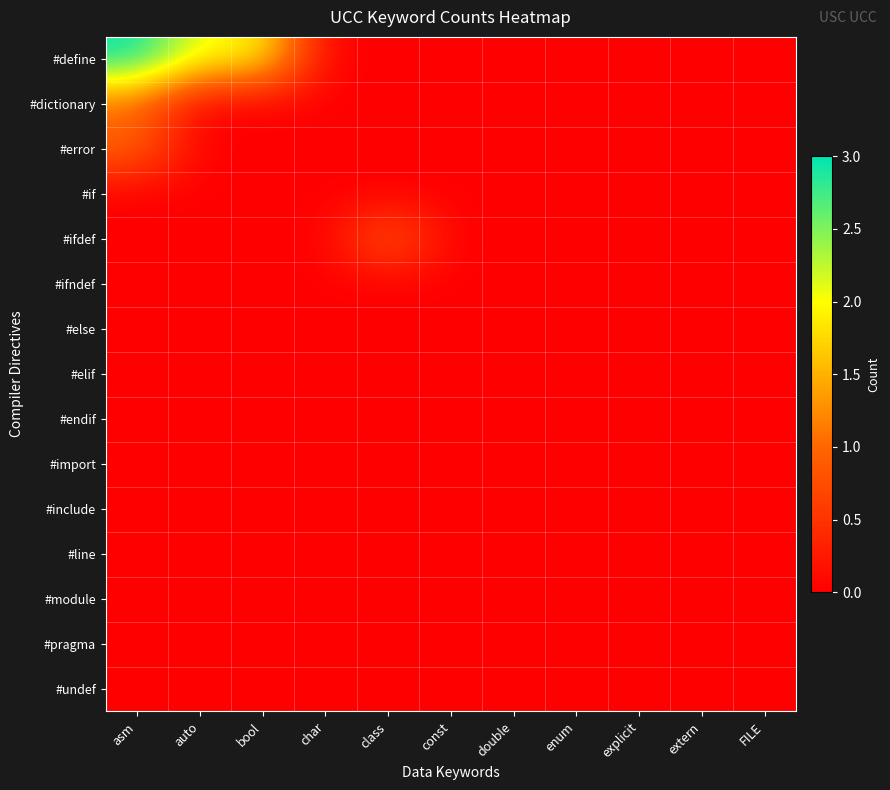

Which has a higher value, bool or extern?

bool